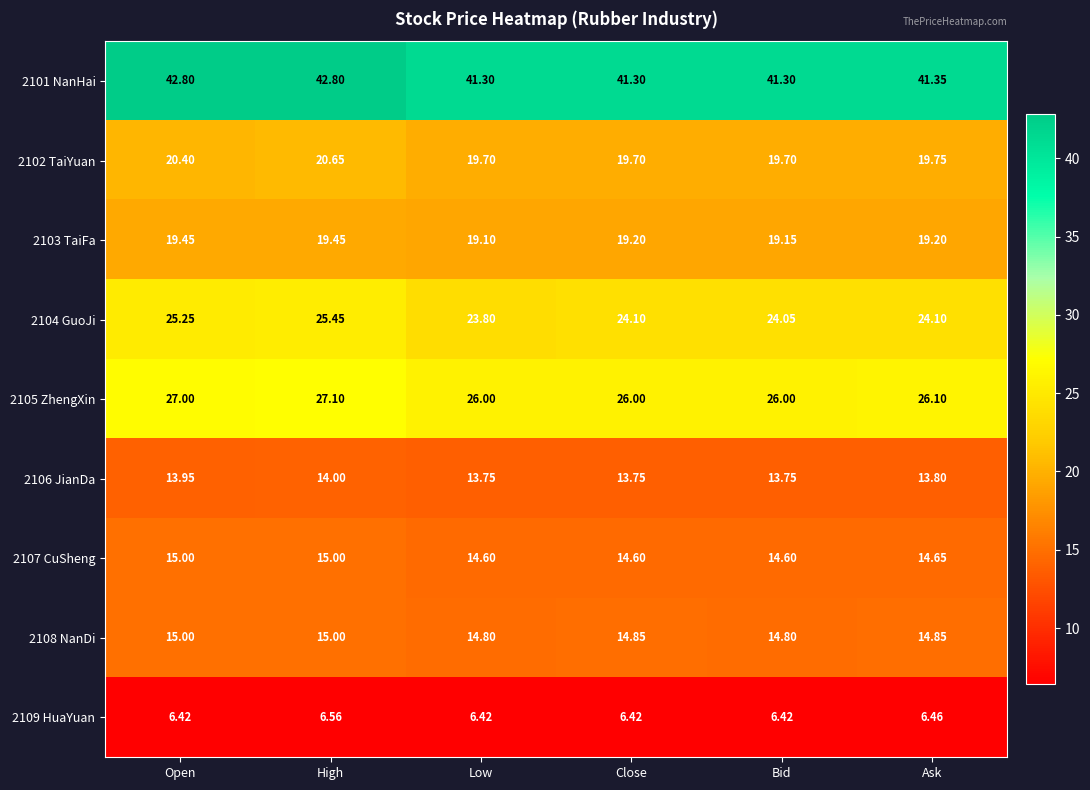

At which label does 2106 JianDa reach its peak?

High